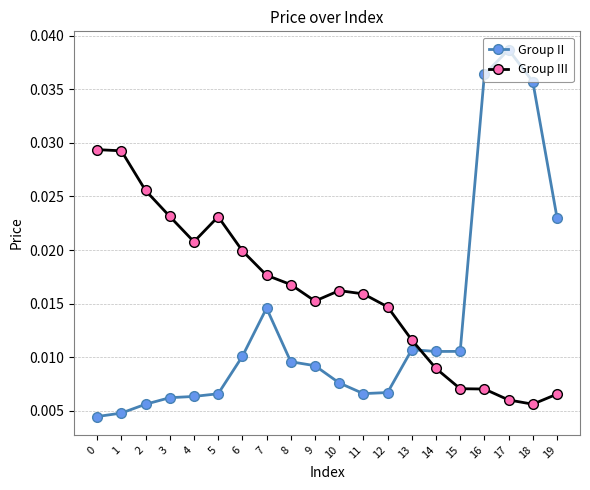

Where is the first local minimum for Group III?

4